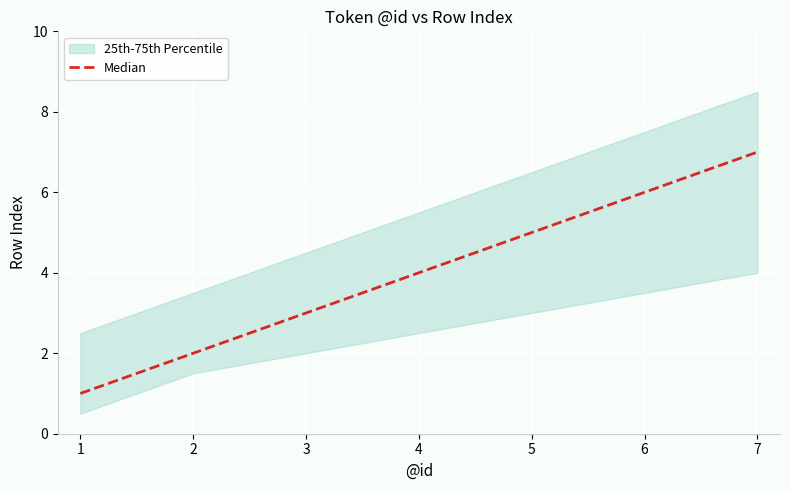

What is the ratio of the value at 4 to the value at 1?

4.0